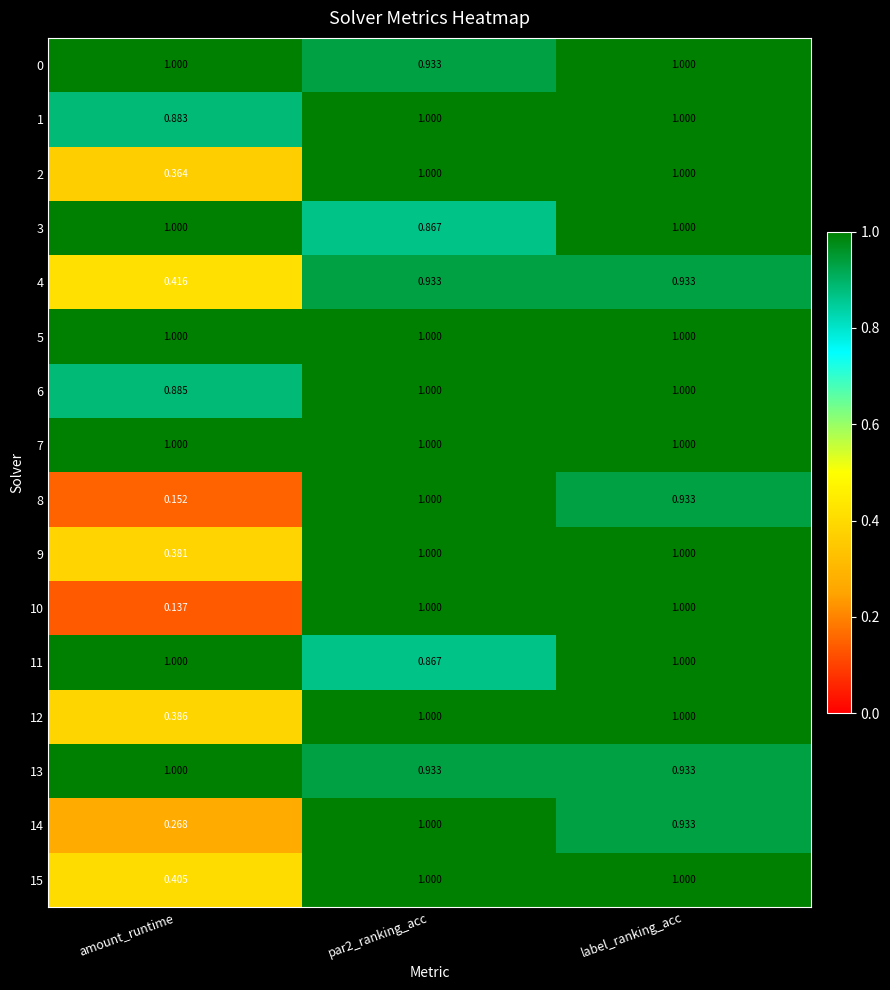

What is the maximum value shown in the chart?

1.0